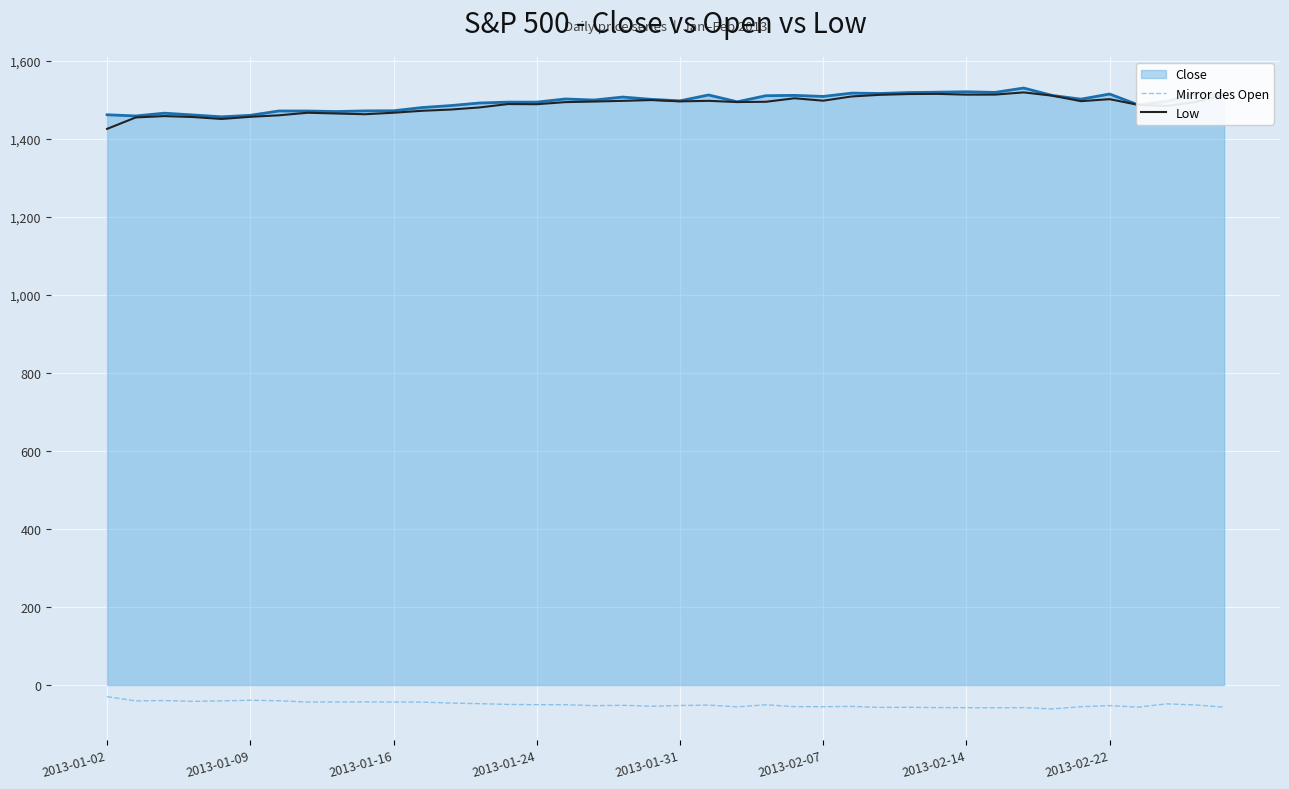

True or false: Mirror des Open and Low intersect in this chart.

False